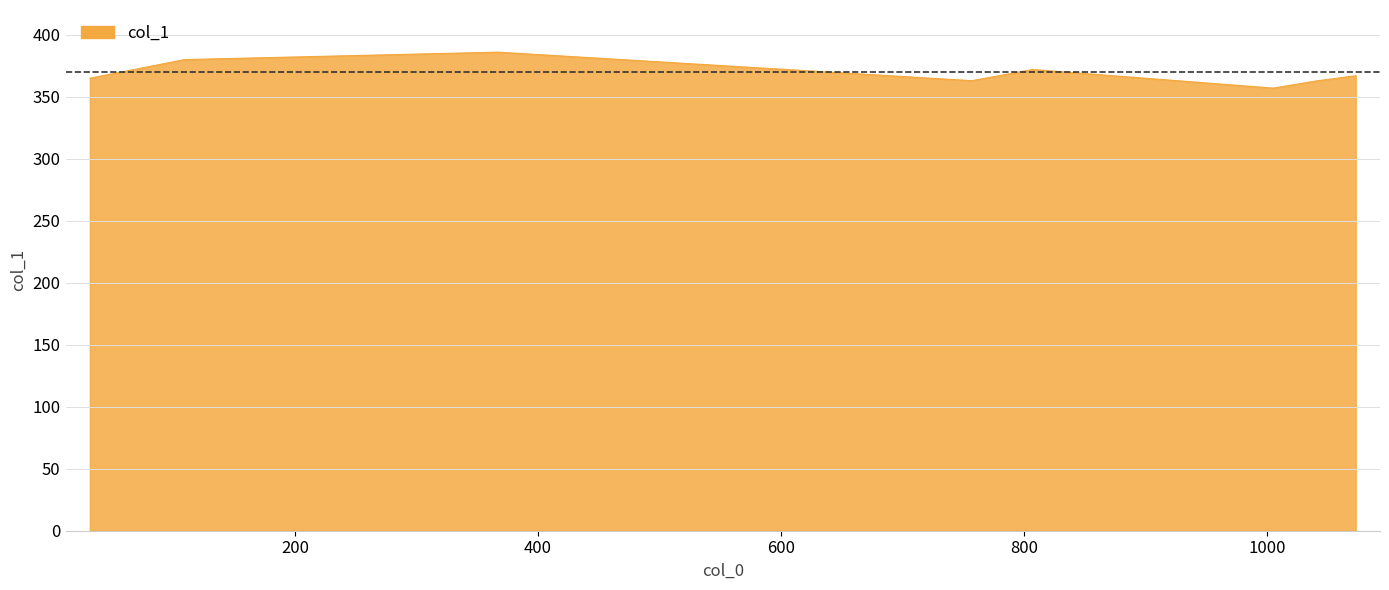

What is the minimum value shown in the chart?

357